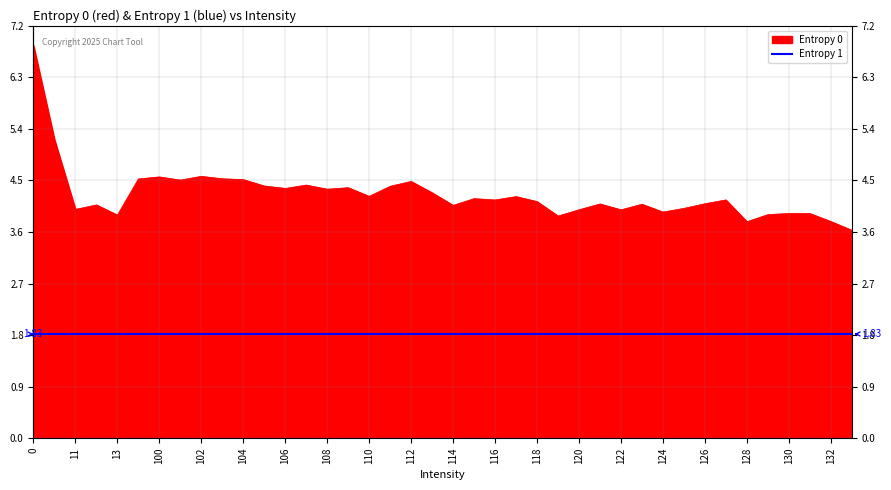

What is the ratio of the value at 128 to the value at 121?

0.9